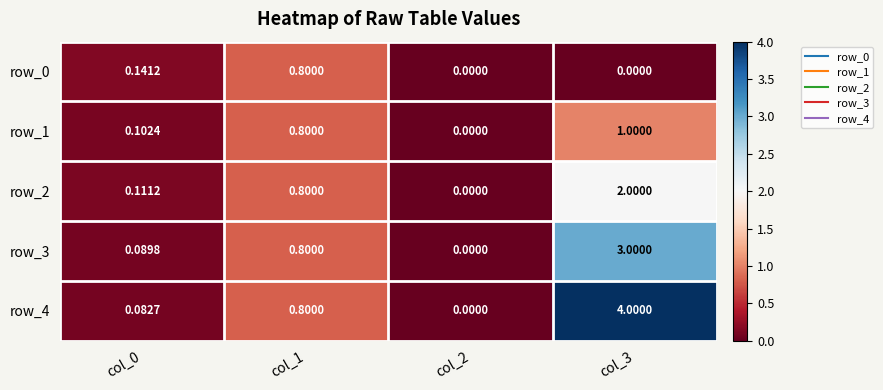

Reading right to left, list all the values displayed in this chart.

row_0: col_3=0.0	col_2=0.0	col_1=0.8	col_0=0.1
row_1: col_3=1.0	col_2=0.0	col_1=0.8	col_0=0.1
row_2: col_3=2.0	col_2=0.0	col_1=0.8	col_0=0.1
row_3: col_3=3.0	col_2=0.0	col_1=0.8	col_0=0.1
row_4: col_3=4.0	col_2=0.0	col_1=0.8	col_0=0.1